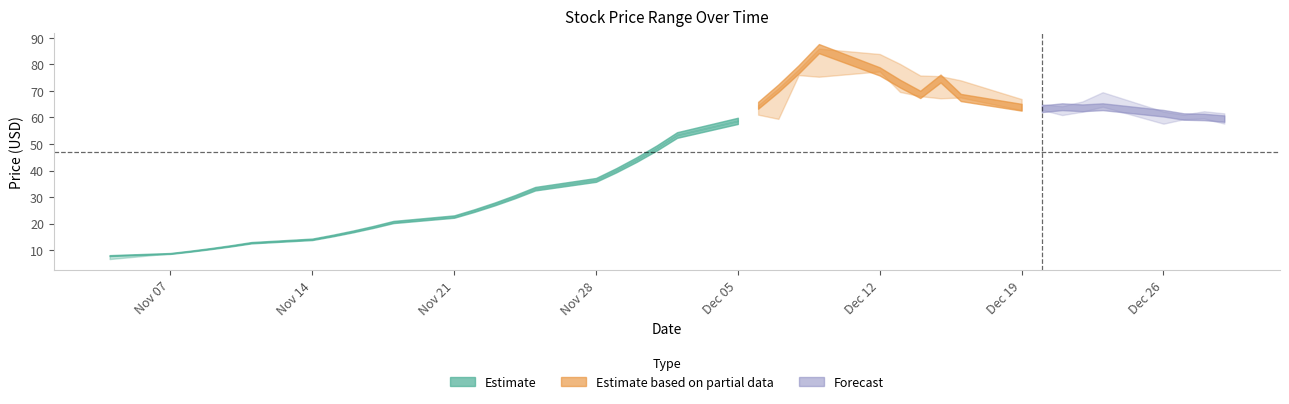

True or false: high and low intersect in this chart.

False